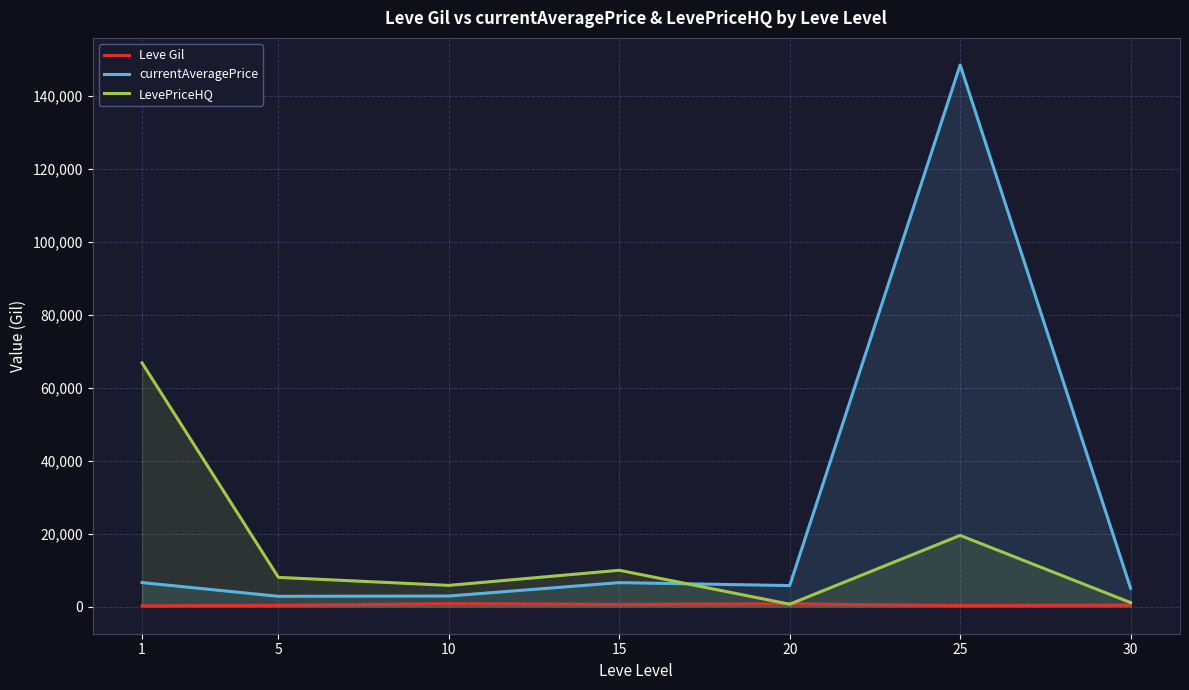

Rank the categories by LevePriceHQ value from highest to lowest.

1, 25, 15, 5, 10, 30, 20